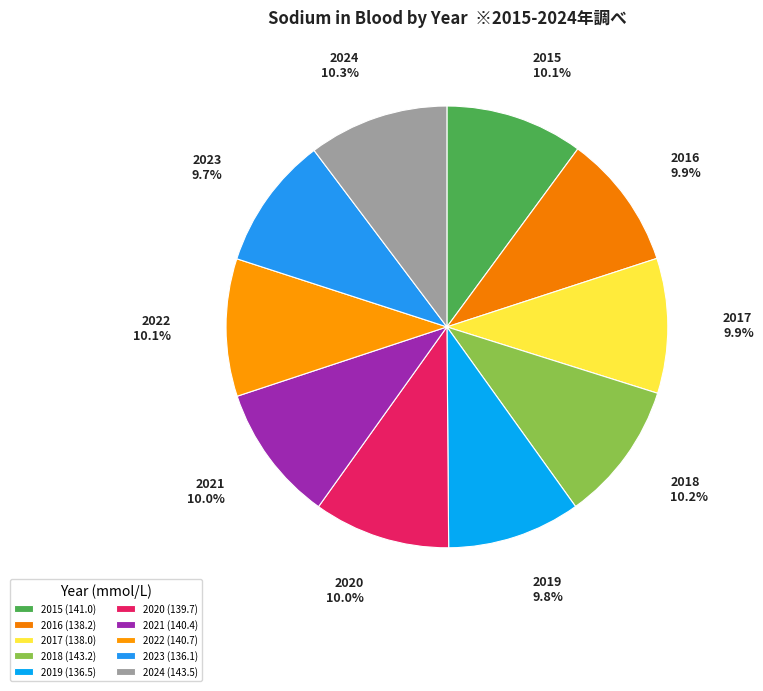

Which slice is the largest?

2024